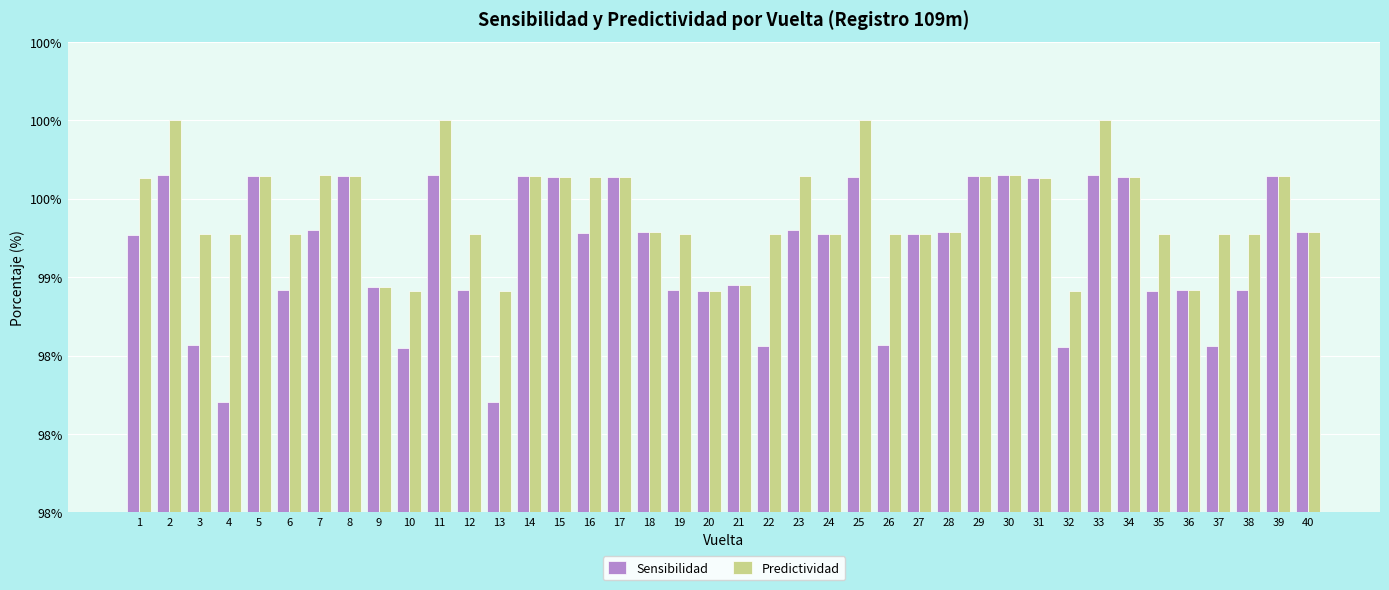

Reading left to right, what are all the values shown in this chart?

Sensibilidad: 1=99.3	2=99.7	3=98.6	4=98.2	5=99.6	6=98.9	7=99.3	8=99.6	9=98.9	10=98.6	11=99.7	12=98.9	13=98.2	14=99.6	15=99.6	16=99.3	17=99.6	18=99.3	19=98.9	20=98.9	21=99.0	22=98.6	23=99.3	24=99.3	25=99.6	26=98.6	27=99.3	28=99.3	29=99.6	30=99.6	31=99.6	32=98.6	33=99.7	34=99.6	35=98.9	36=98.9	37=98.6	38=98.9	39=99.6	40=99.3
Predictividad: 1=99.6	2=100.0	3=99.3	4=99.3	5=99.6	6=99.3	7=99.6	8=99.6	9=98.9	10=98.9	11=100.0	12=99.3	13=98.9	14=99.6	15=99.6	16=99.6	17=99.6	18=99.3	19=99.3	20=98.9	21=99.0	22=99.3	23=99.6	24=99.3	25=100.0	26=99.3	27=99.3	28=99.3	29=99.6	30=99.6	31=99.6	32=98.9	33=100.0	34=99.6	35=99.3	36=98.9	37=99.3	38=99.3	39=99.6	40=99.3